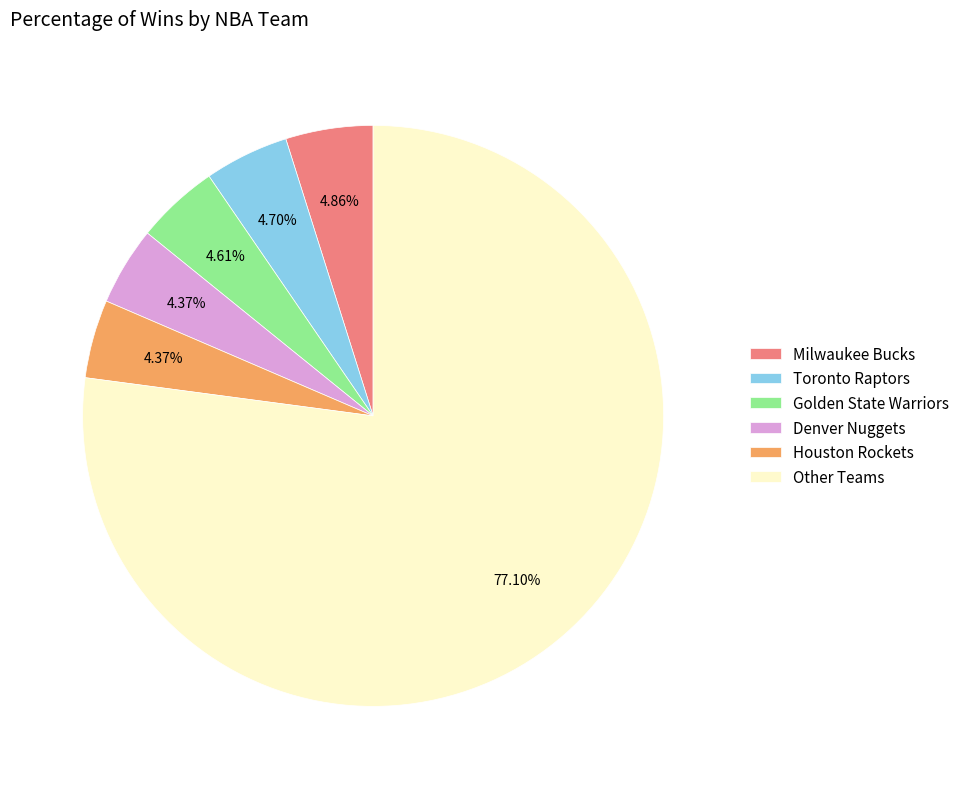

What is the largest slice in the pie chart?

Other Teams